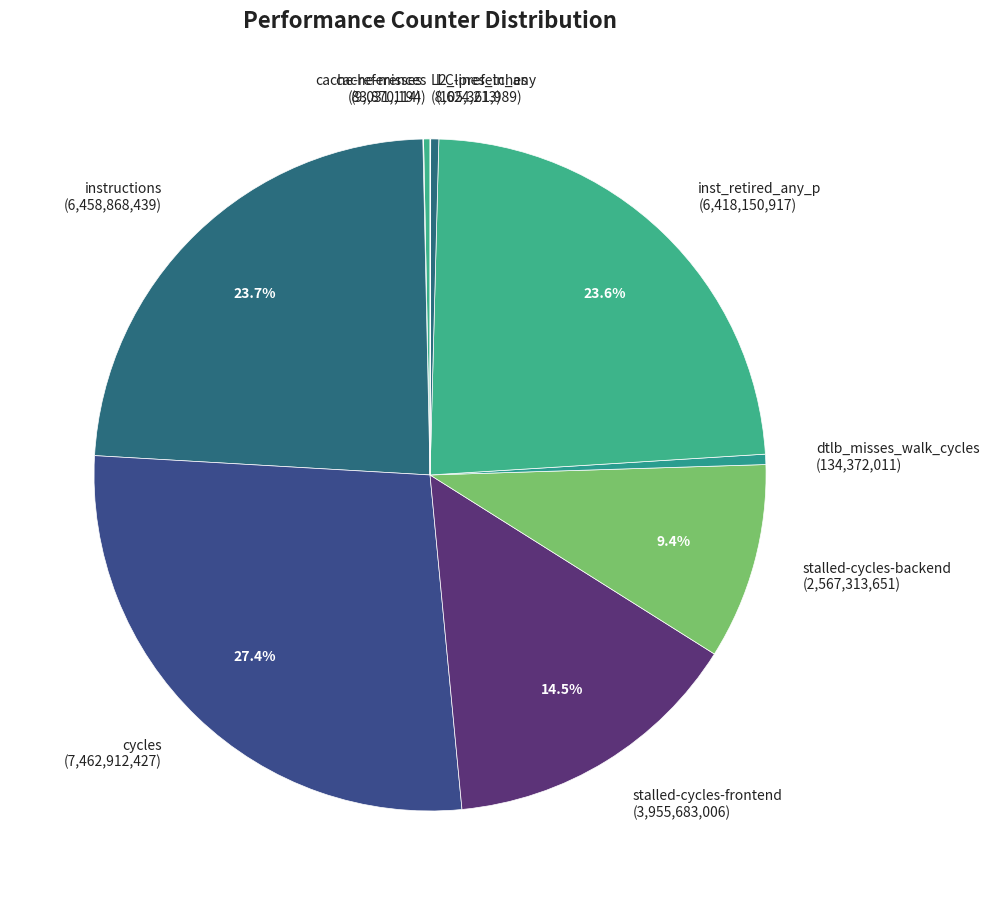

Which category has the biggest portion of the pie?

cycles